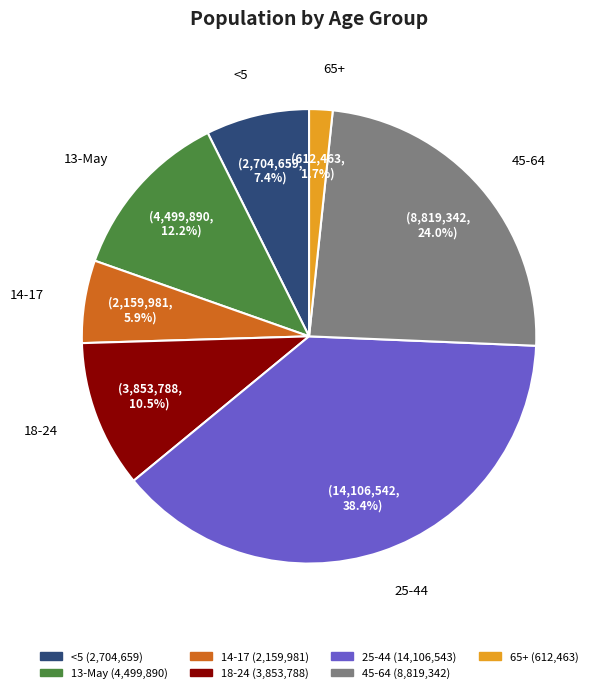

To the nearest percent, what portion does 25-44 represent?

38%